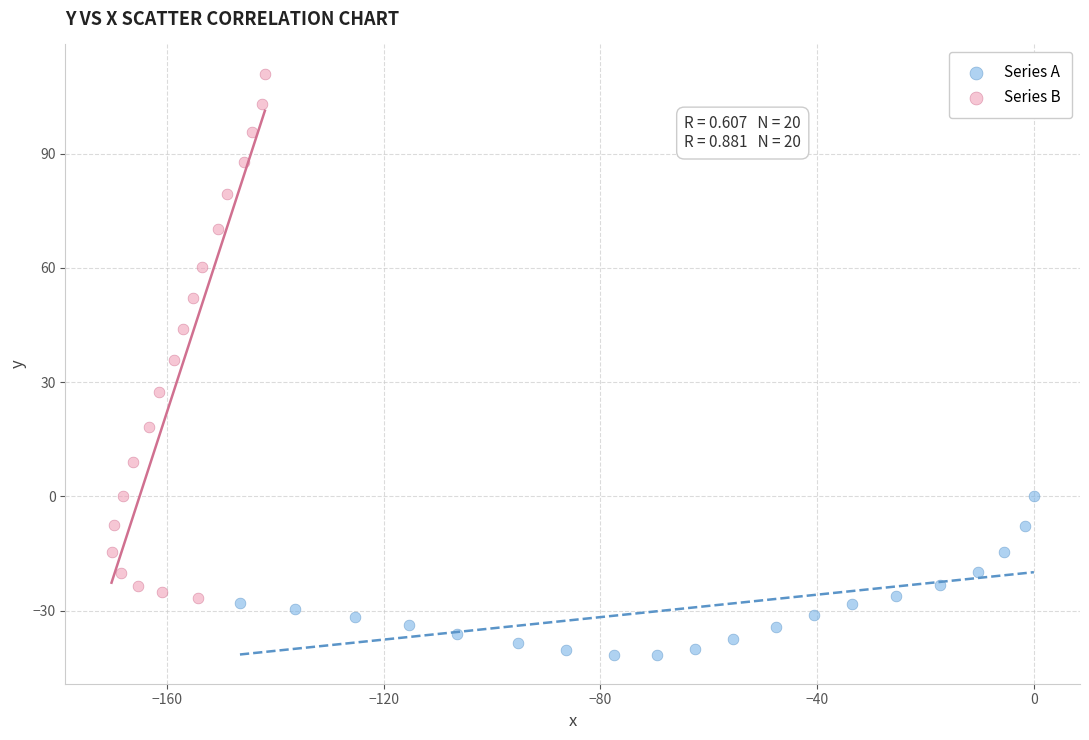

Which series has the largest Y range (max minus min)?

Series B